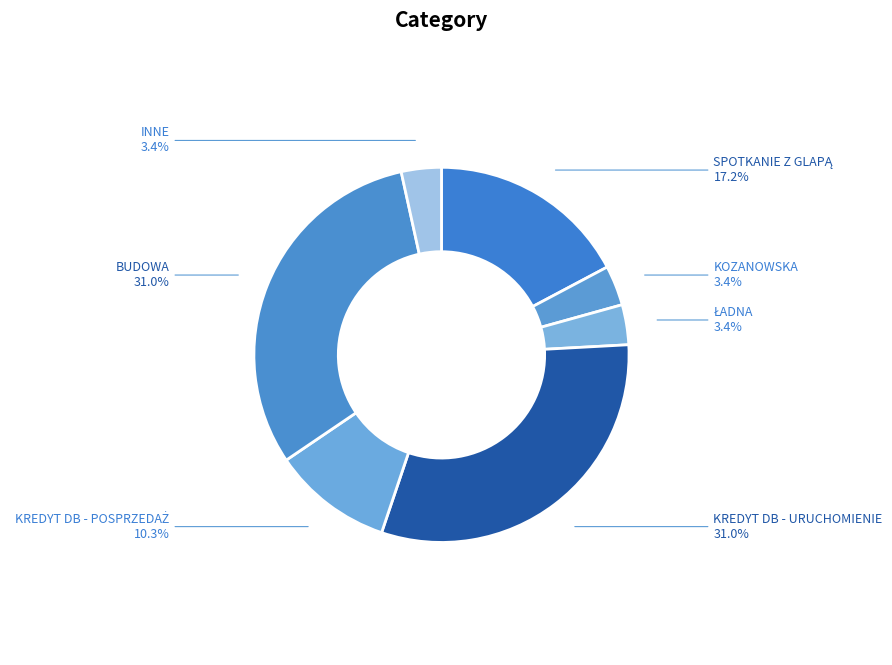

Count the number of slices in the pie.

7